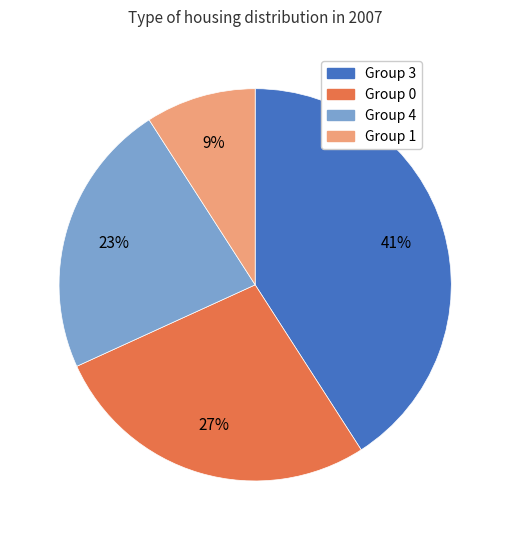

Which has a higher value, Group 4 or Group 0?

Group 0